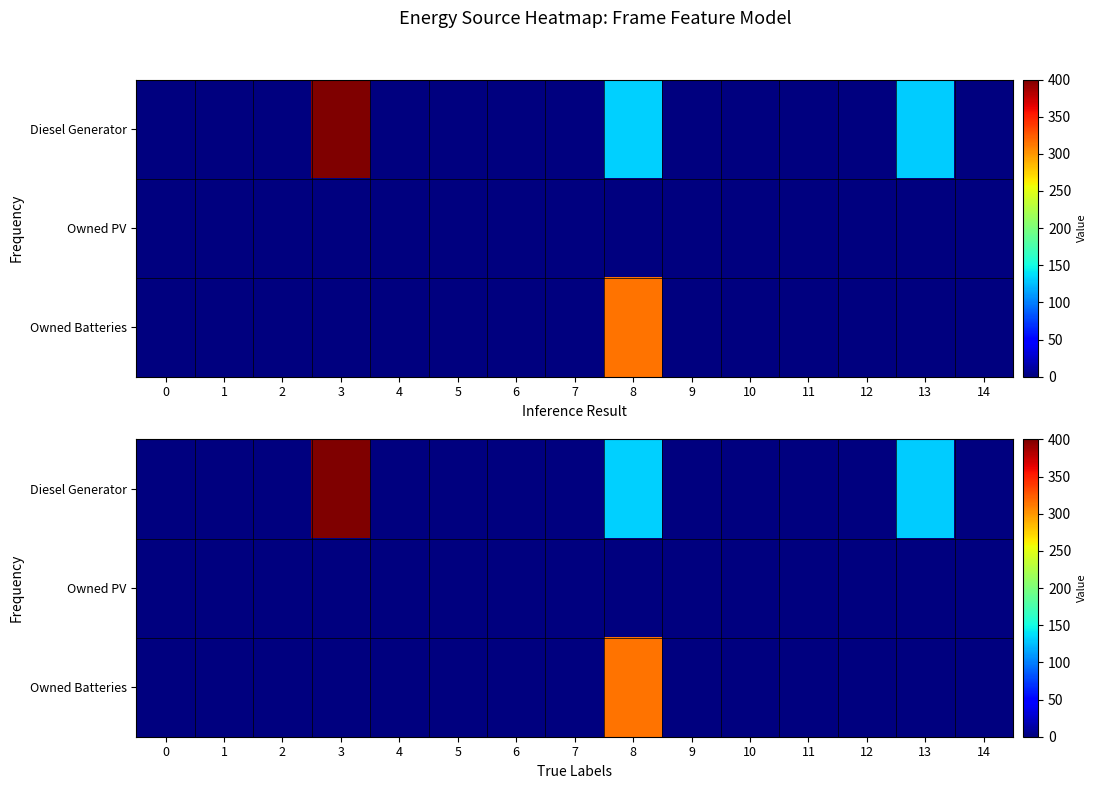

The value of Owned PV at 11 is 0. True or false?

True